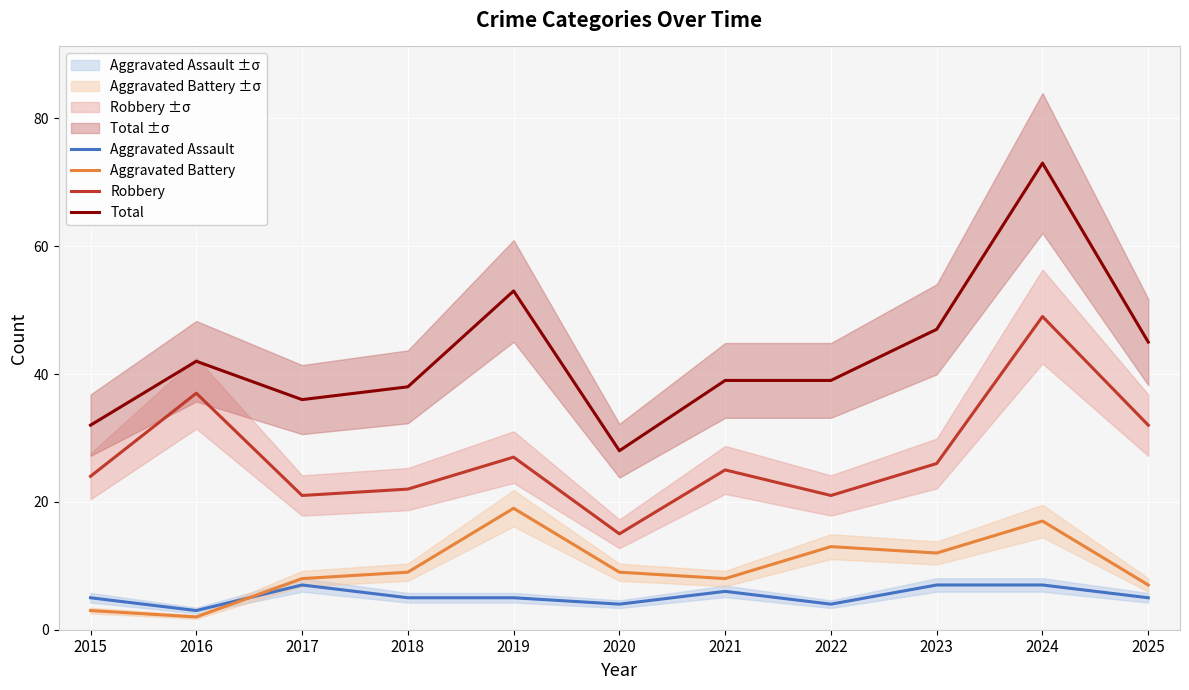

What is the total value across all series at 2021?

78